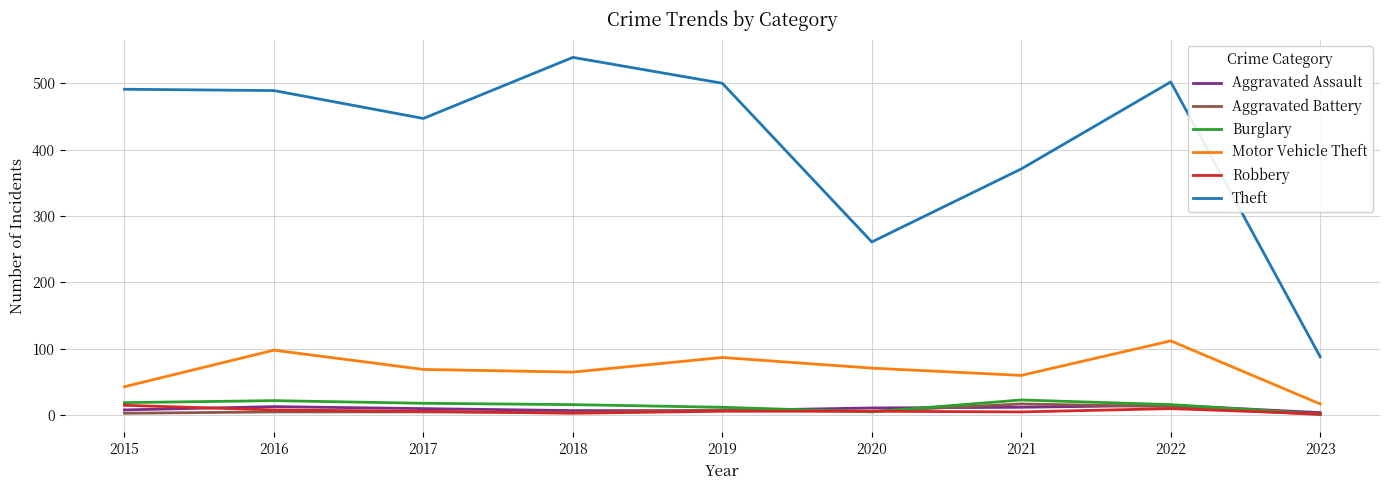

True or false: Robbery has a value of 10 at 2022.

True